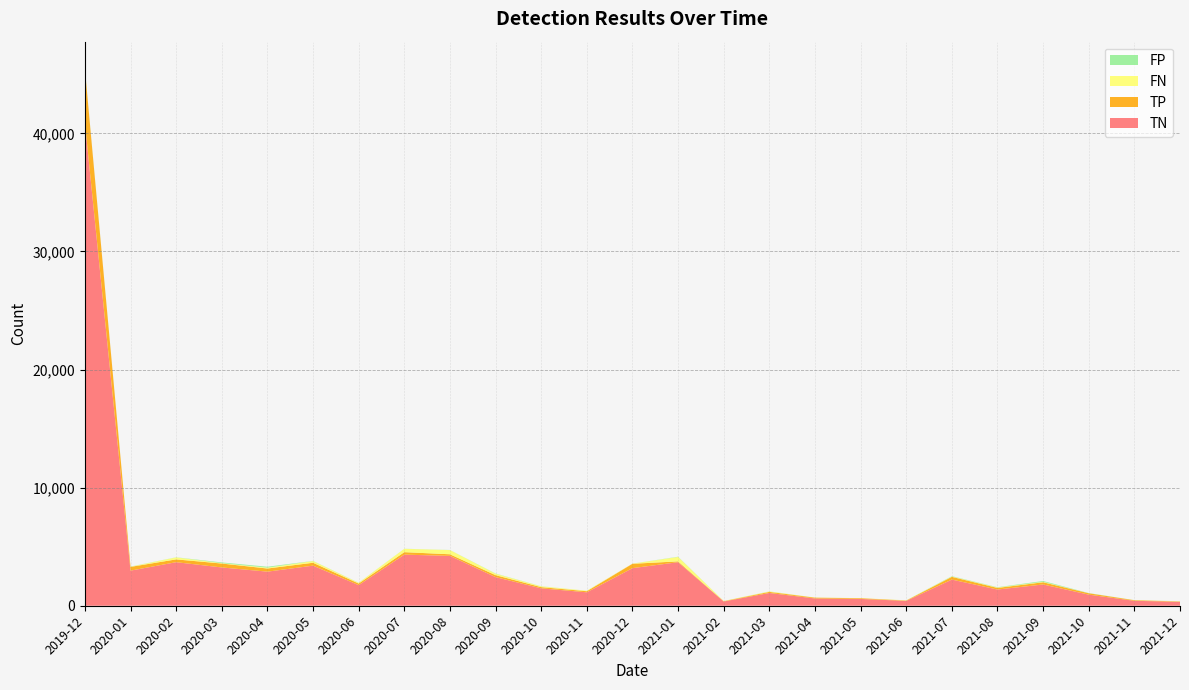

Reading left to right, transcribe all the data shown in this chart.

TN: 2019-12=40903	2020-01=2973	2020-02=3688	2020-03=3242	2020-04=2887	2020-05=3395	2020-06=1744	2020-07=4327	2020-08=4223	2020-09=2424	2020-10=1473	2020-11=1137	2020-12=3183	2021-01=3687	2021-02=360	2021-03=1081	2021-04=617	2021-05=576	2021-06=412	2021-07=2214	2021-08=1373	2021-09=1800	2021-10=939	2021-11=418	2021-12=334
TP: 2019-12=4535	2020-01=317	2020-02=237	2020-03=331	2020-04=265	2020-05=245	2020-06=137	2020-07=210	2020-08=135	2020-09=166	2020-10=102	2020-11=93	2020-12=369	2021-01=70	2021-02=27	2021-03=94	2021-04=66	2021-05=60	2021-06=28	2021-07=234	2021-08=136	2021-09=188	2021-10=118	2021-11=49	2021-12=28
FN: 2019-12=7	2020-01=16	2020-02=169	2020-03=35	2020-04=72	2020-05=144	2020-06=60	2020-07=282	2020-08=356	2020-09=122	2020-10=68	2020-11=41	2020-12=11	2021-01=375	2021-02=14	2021-03=34	2021-04=7	2021-05=8	2021-06=16	2021-07=28	2021-08=37	2021-09=40	2021-10=2	2021-11=5	2021-12=12
FP: 2019-12=44	2020-01=12	2020-02=9	2020-03=59	2020-04=79	2020-05=13	2020-06=8	2020-07=7	2020-08=7	2020-09=17	2020-10=8	2020-11=2	2020-12=4	2021-01=19	2021-02=2	2021-03=6	2021-04=2	2021-05=0	2021-06=3	2021-07=27	2021-08=22	2021-09=67	2021-10=14	2021-11=5	2021-12=7